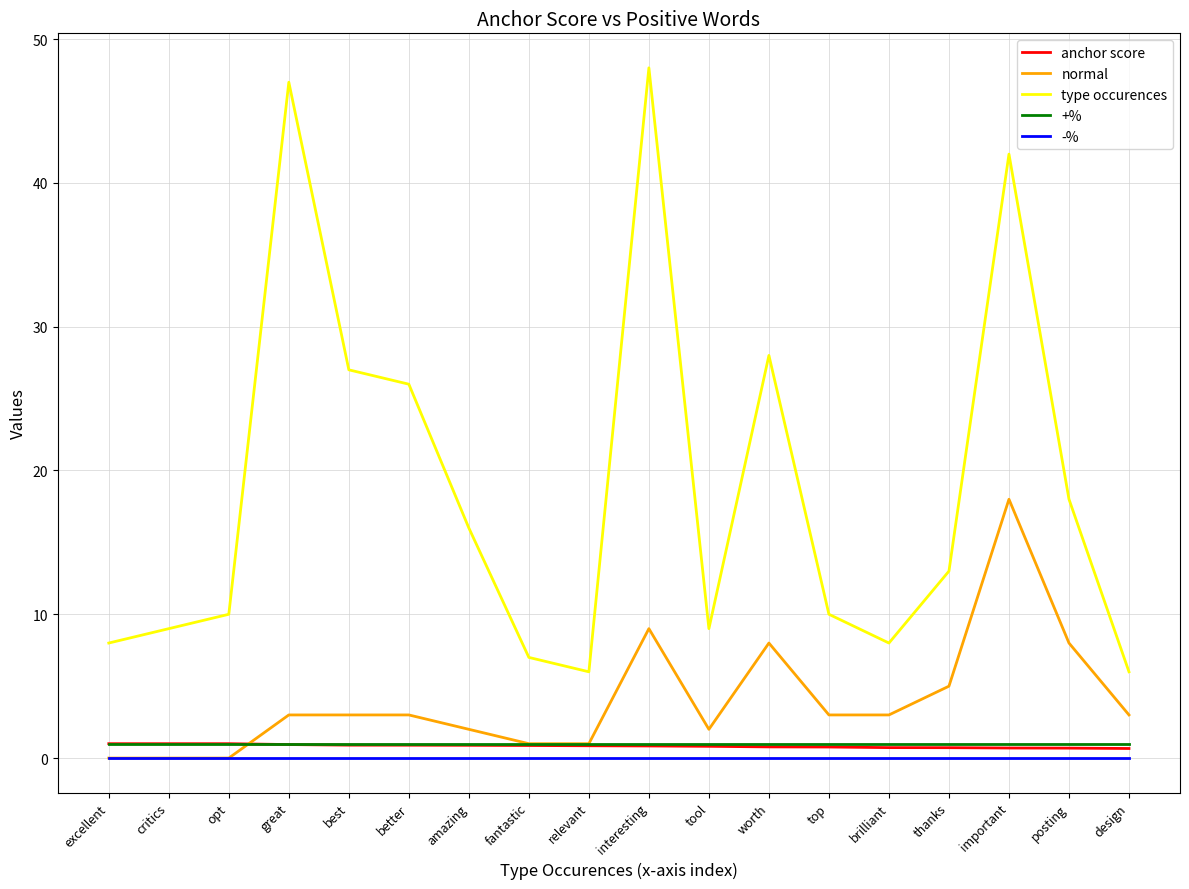

True or false: -% and type occurences cross at least once.

False